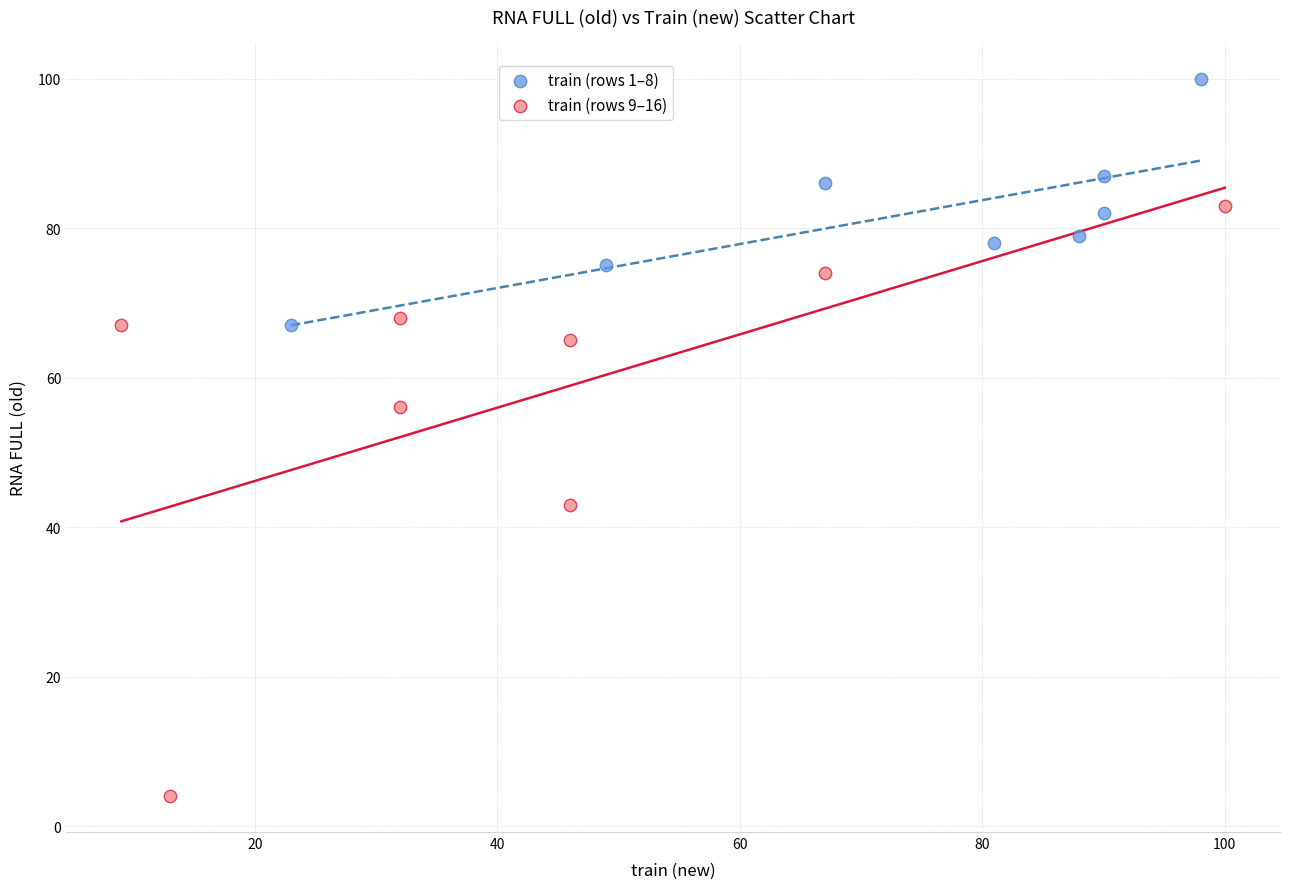

Which series contains the highest Y value?

train (rows 1–8)